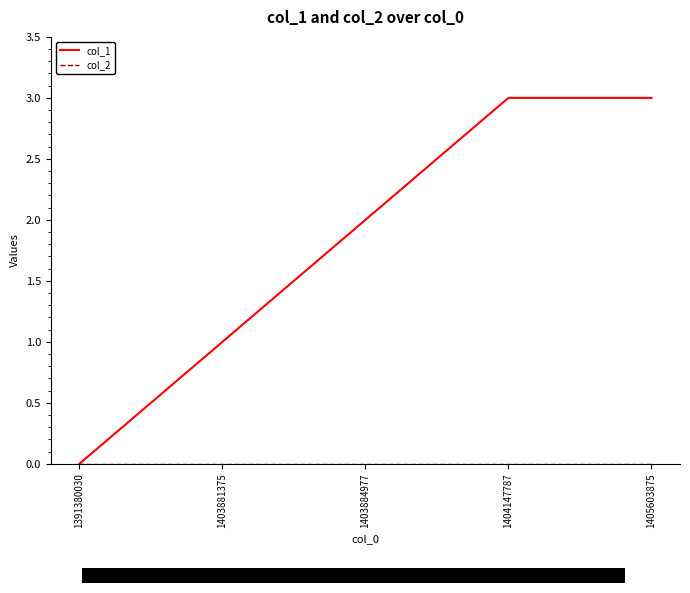

Between 1403884977 and 1404147787, which series saw the biggest shift?

col_1